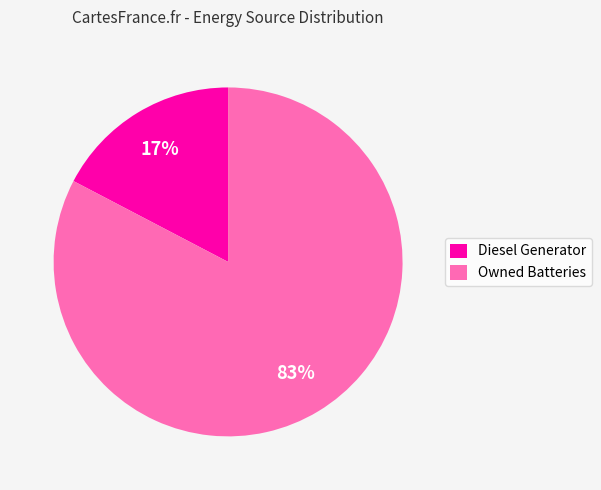

Is the sum of Diesel Generator and Owned Batteries greater than half?

Yes